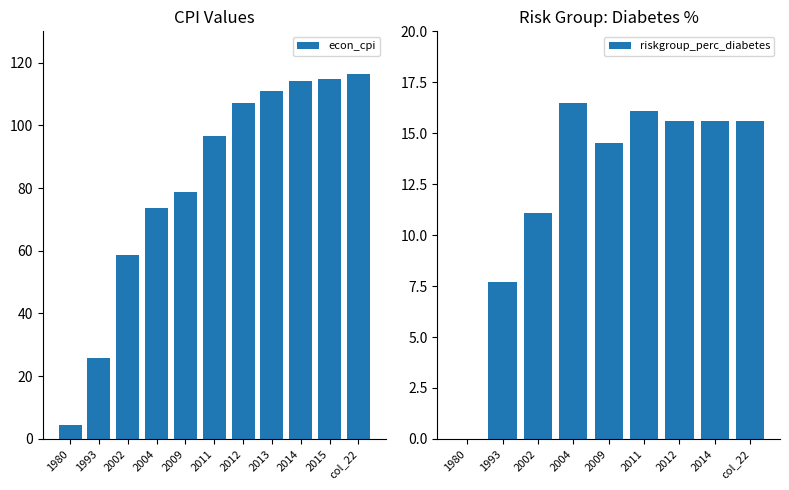

What is the value of the 2nd bar from the left?

25.9